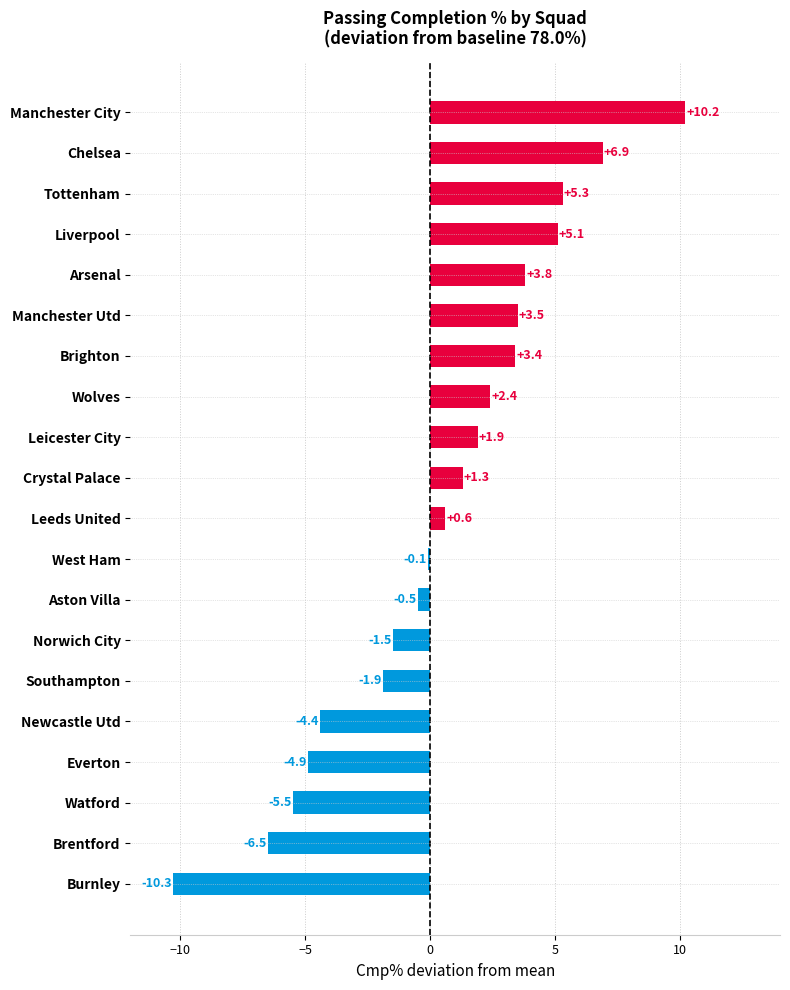

Reading bottom to top, what are all the values shown in this chart?

Burnley=-10.3	Brentford=-6.5	Watford=-5.5	Everton=-4.9	Newcastle Utd=-4.4	Southampton=-1.9	Norwich City=-1.5	Aston Villa=-0.5	West Ham=-0.1	Leeds United=0.6	Crystal Palace=1.3	Leicester City=1.9	Wolves=2.4	Brighton=3.4	Manchester Utd=3.5	Arsenal=3.8	Liverpool=5.1	Tottenham=5.3	Chelsea=6.9	Manchester City=10.2